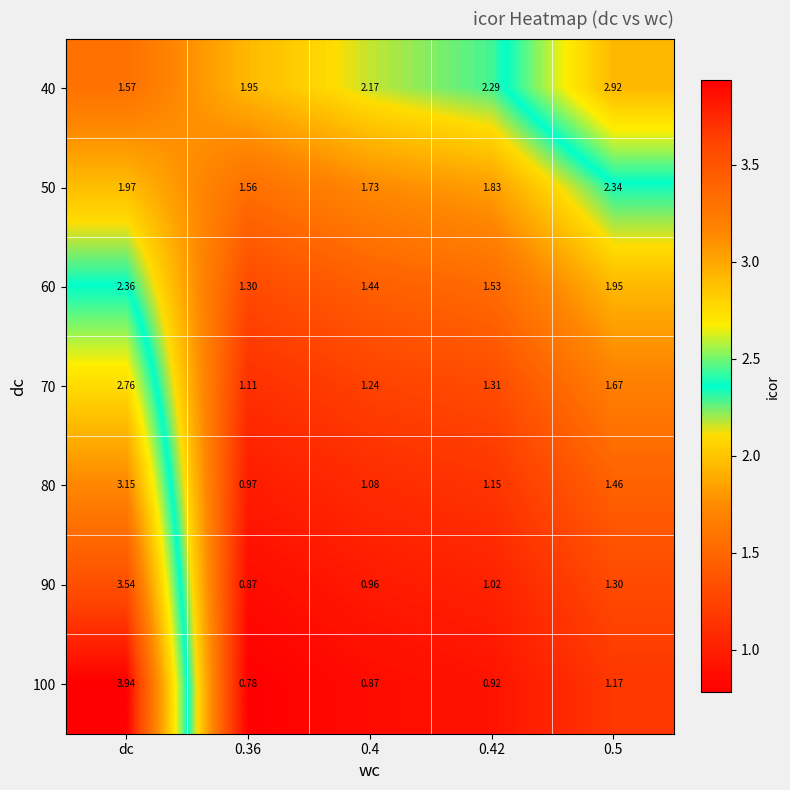

Where does the 80 series first go above 1?

dc